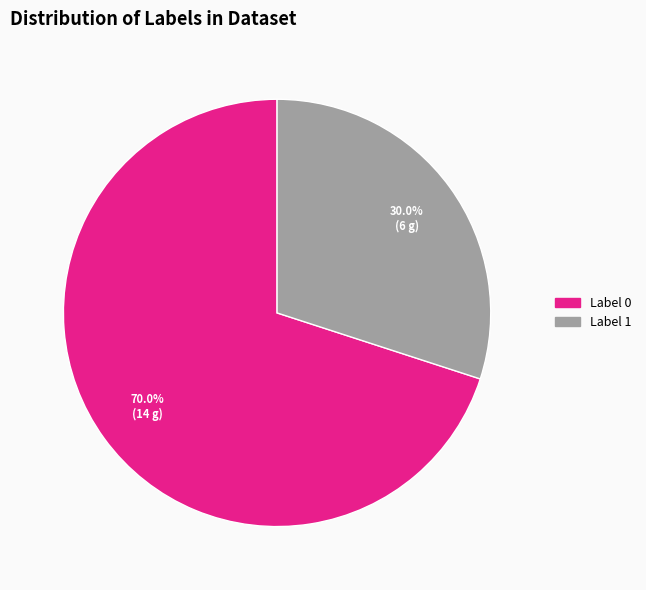

How many segments does this pie chart have?

2